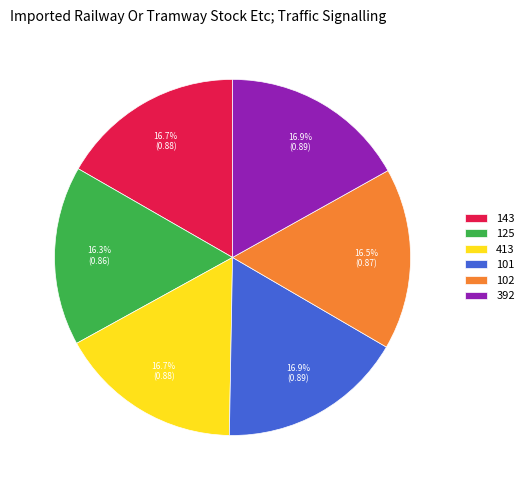

To the nearest percent, what is the combined percentage of 413 and 392?

34%